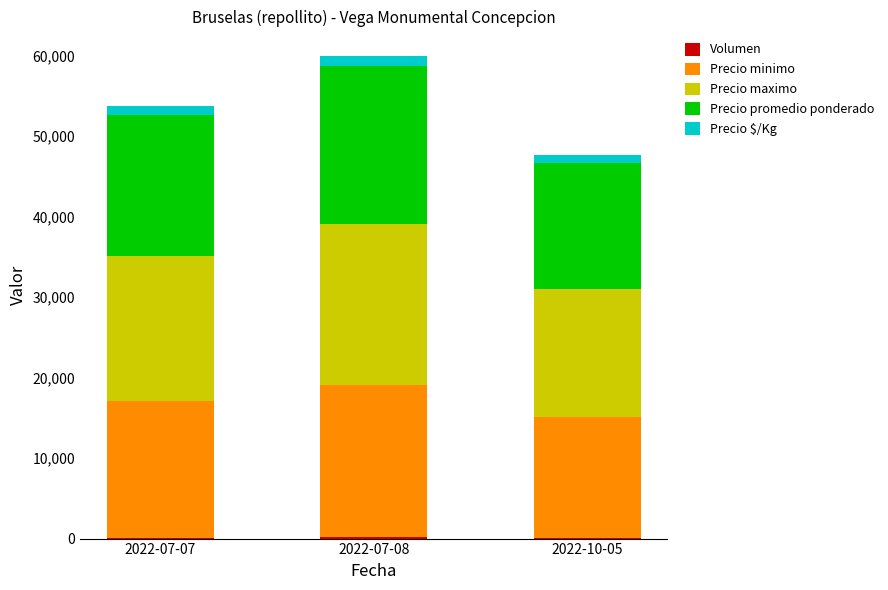

Does the chart contain stacked bars?

Yes